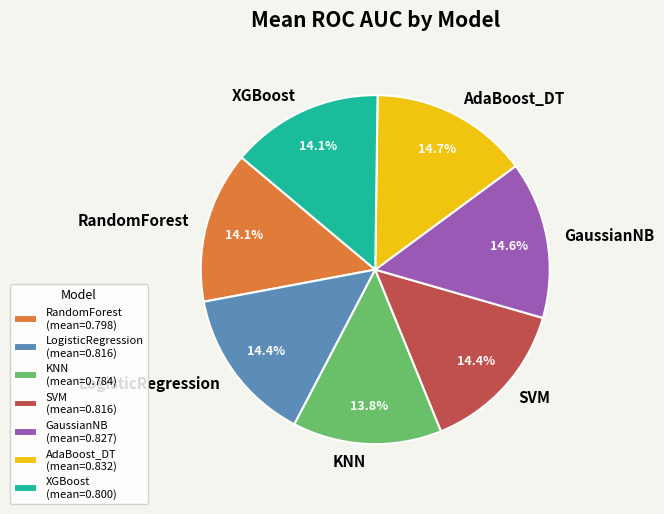

What is the ratio of the value at AdaBoost_DT to the value at RandomForest?

1.0